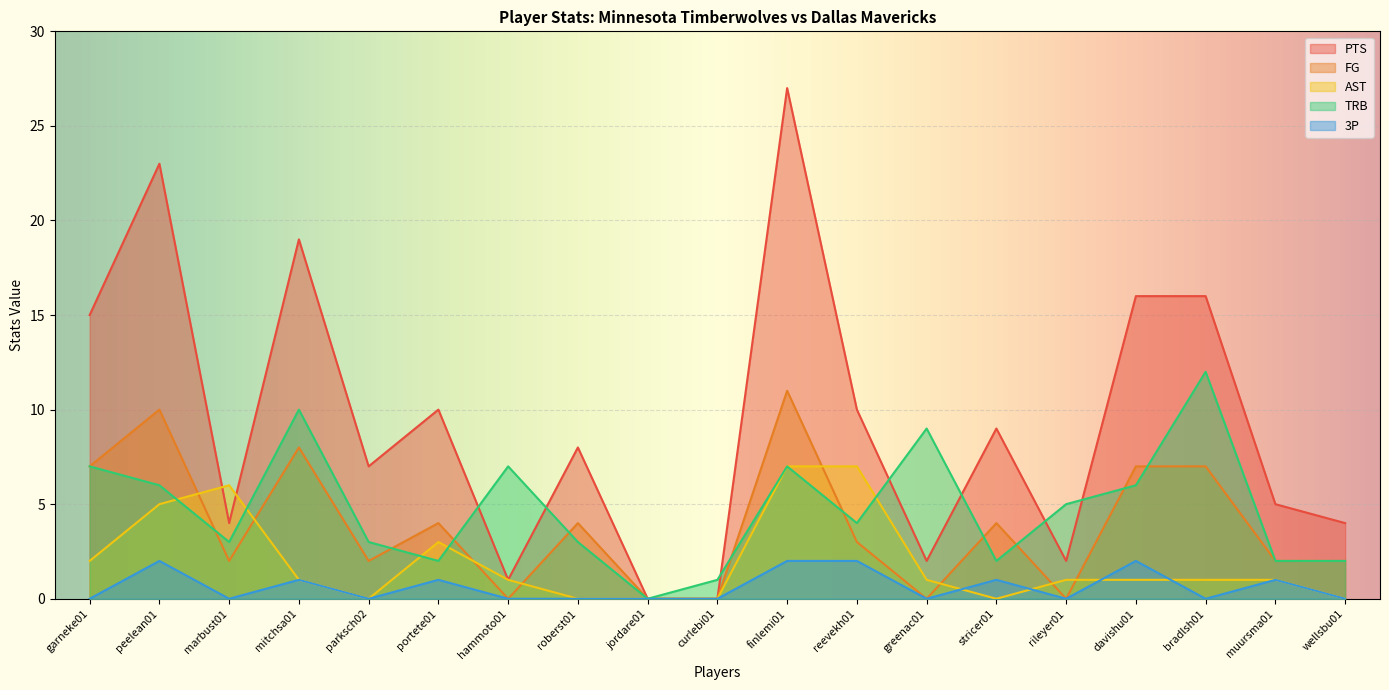

At which category does FG reach its first local peak?

peelean01